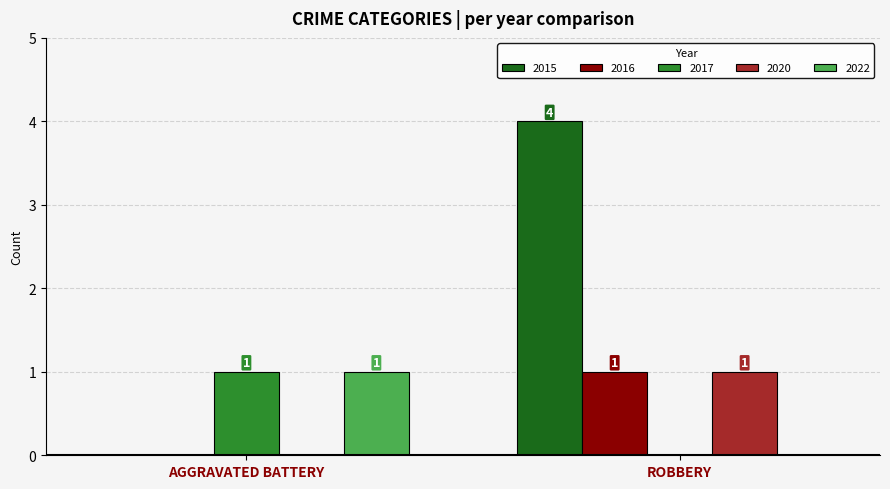

At which category is the sum across all series the highest?

ROBBERY